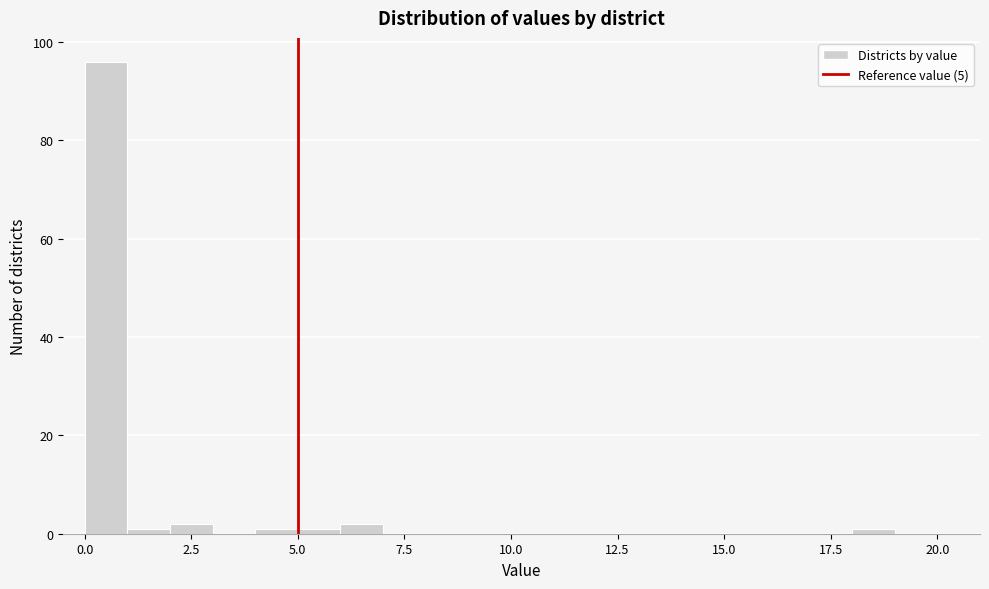

Read against the x-axis, roughly where is the centre of the tallest bar?

0.5